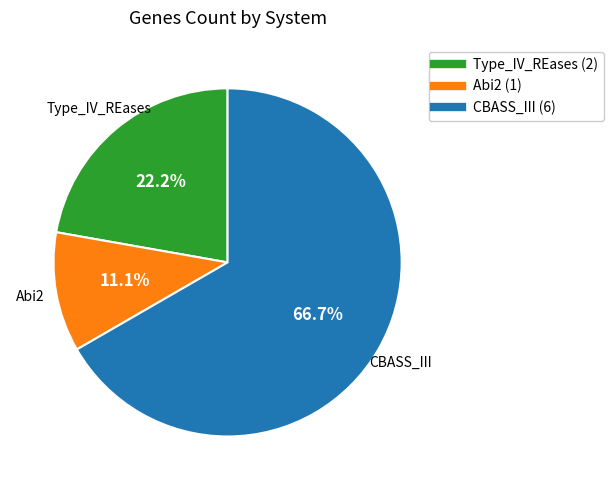

Which slice is the smallest?

Abi2